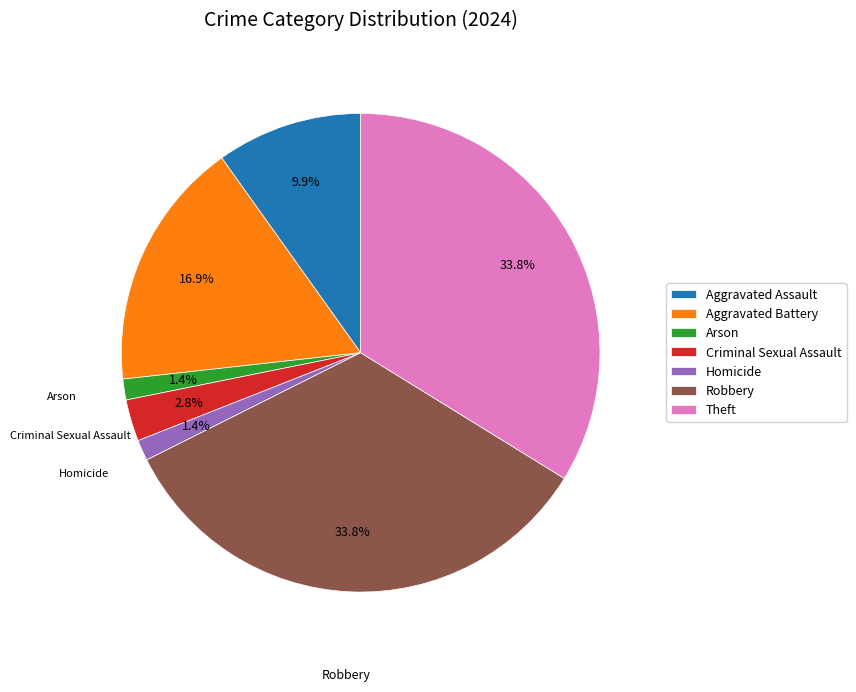

How many slices are in this pie chart?

7